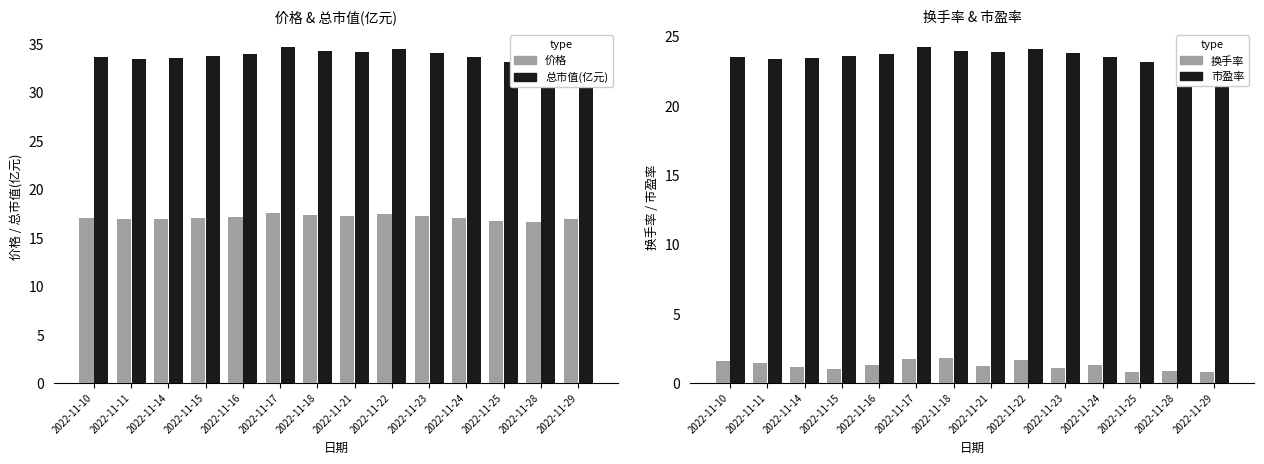

Count the number of categories in the chart.

14